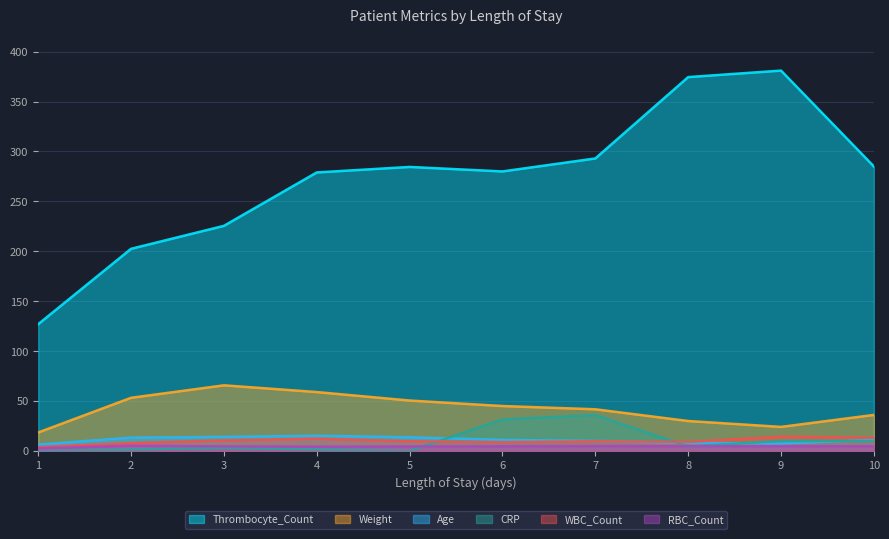

What is the value of the Age point at the 3rd from the left?

14.1